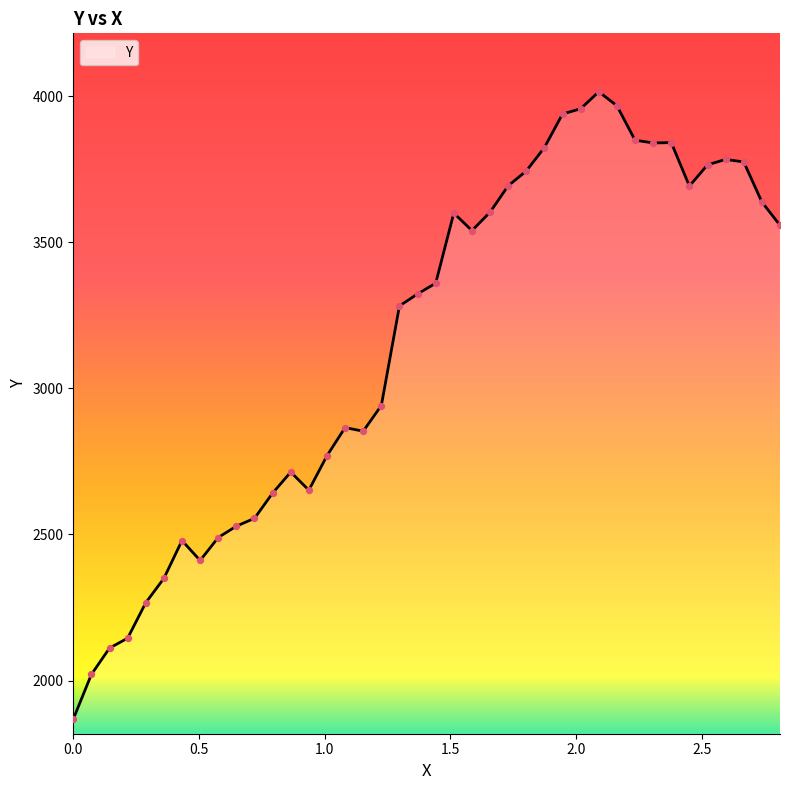

What is the difference between the maximum and minimum values?

2147.3